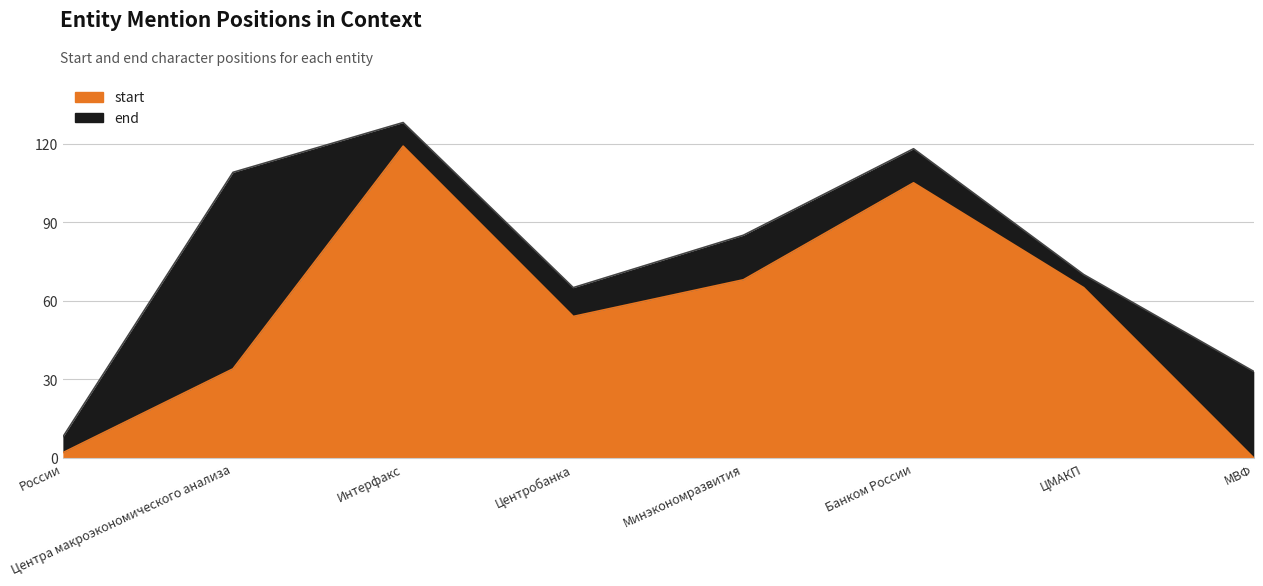

Is the value of end at Центра макроэкономического анализа greater than the value of start at России?

Yes